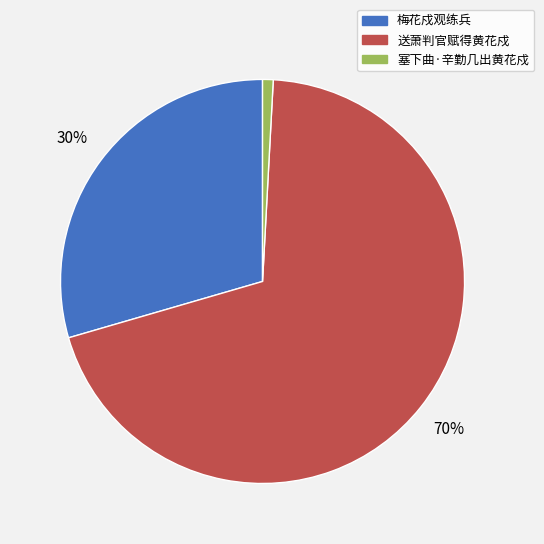

Count the number of slices in the pie.

3